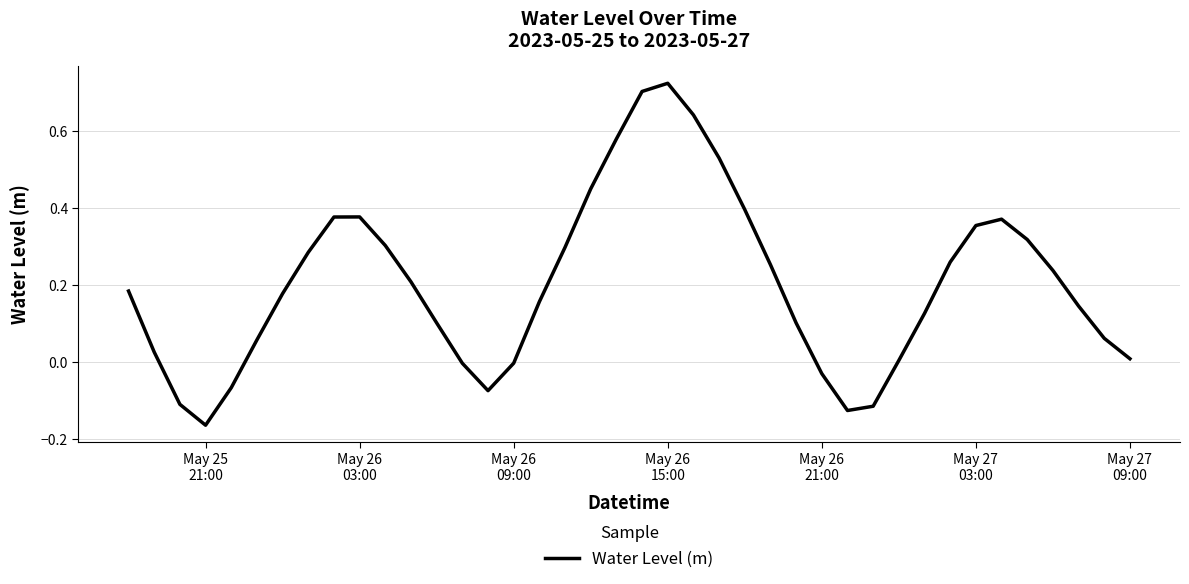

Does the chart display data point markers on the line(s)?

No